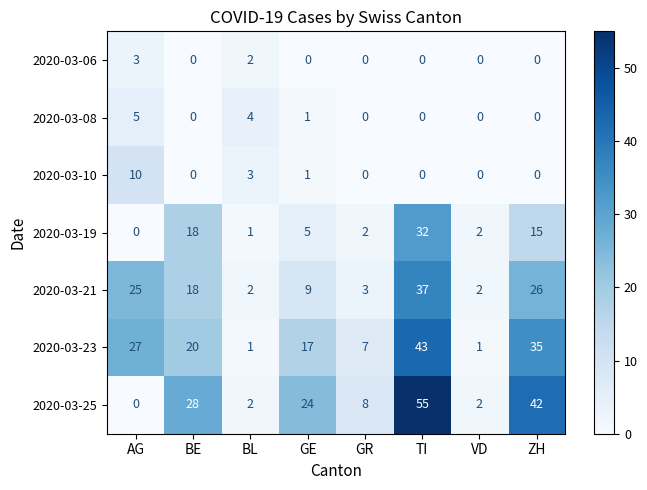

How many categories are shown in the chart?

8